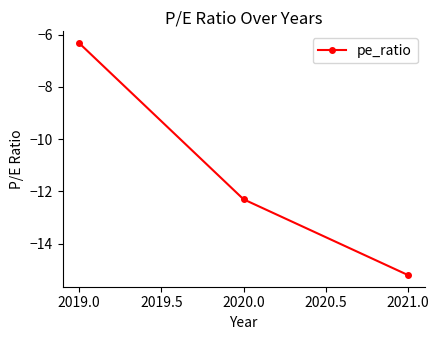

Does the chart display data point markers on the line(s)?

Yes